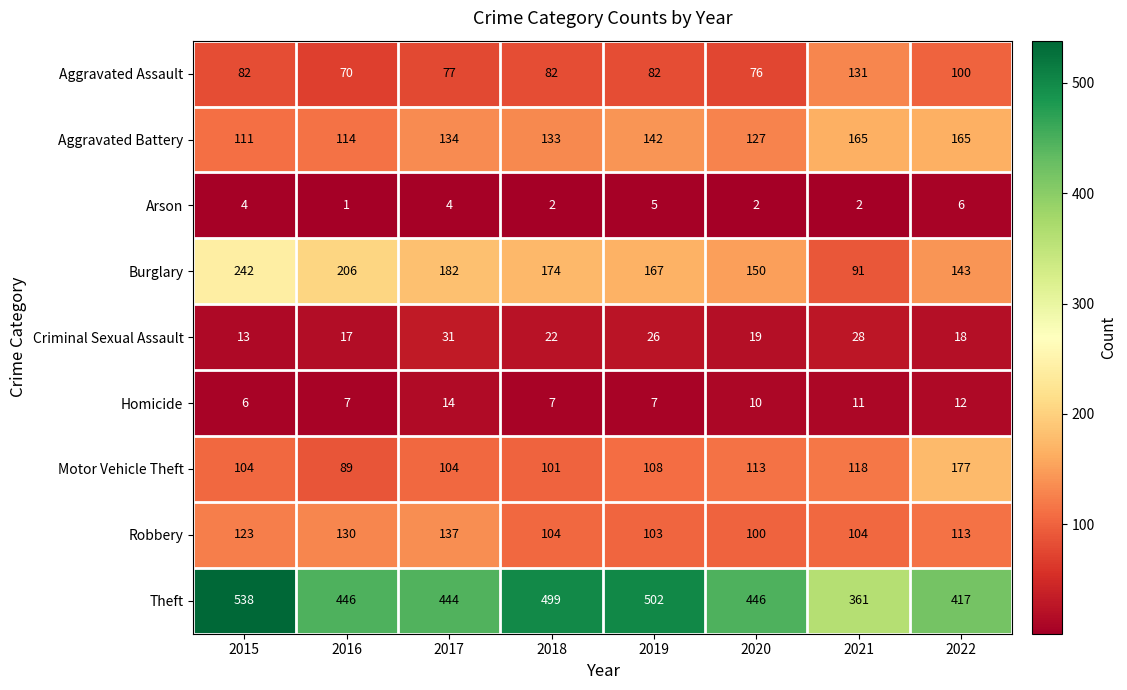

The value of Burglary at 2022 is 220. True or false?

False